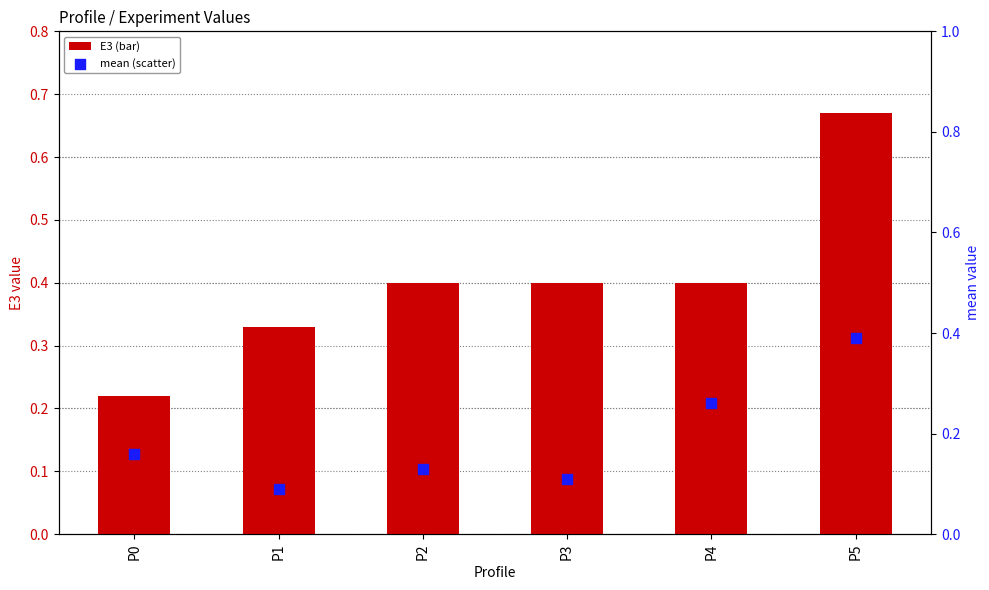

Which series contains the highest Y value?

E3 (bar)